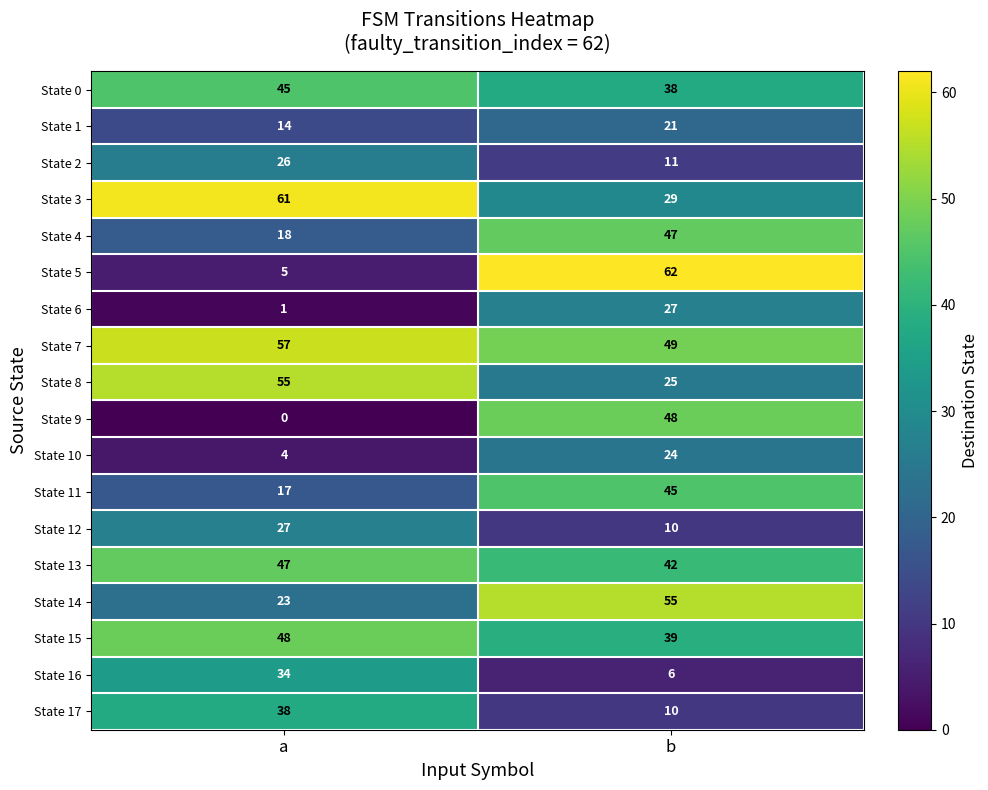

Between a and b, which series saw the biggest shift?

State 5